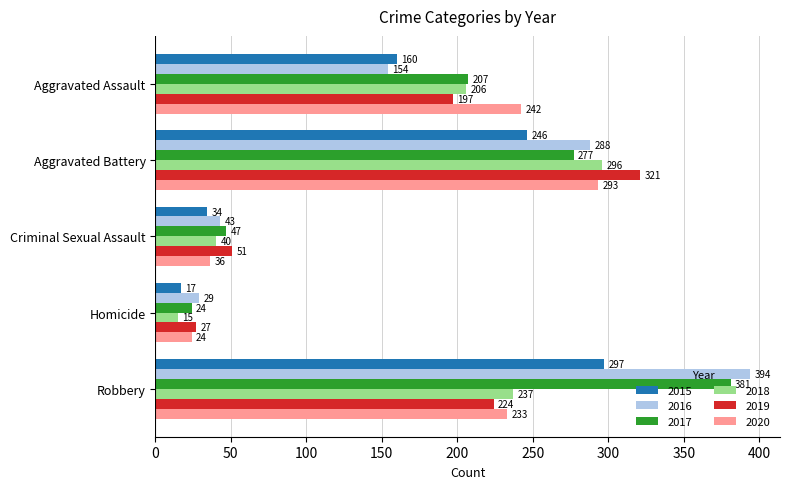

Rank the series by their maximum value, from highest to lowest.

2016, 2017, 2019, 2015, 2018, 2020